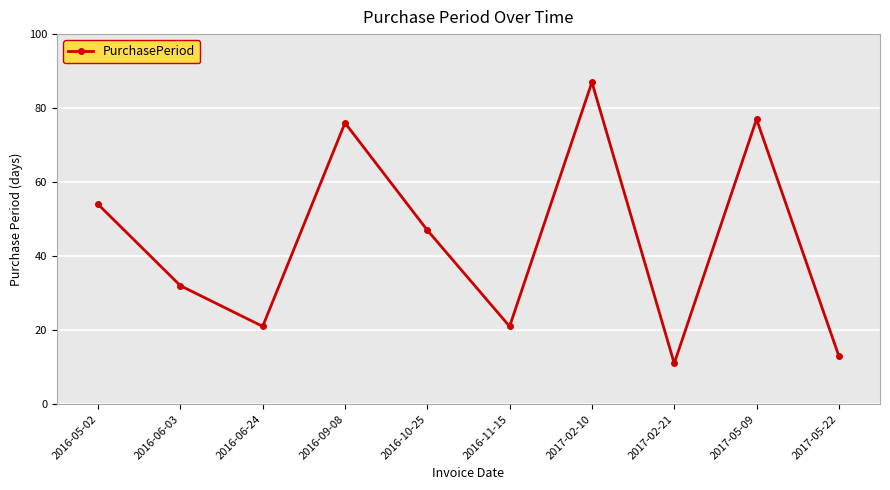

Reading right to left, extract all data points from this chart.

2017-05-22=13	2017-05-09=77	2017-02-21=11	2017-02-10=87	2016-11-15=21	2016-10-25=47	2016-09-08=76	2016-06-24=21	2016-06-03=32	2016-05-02=54